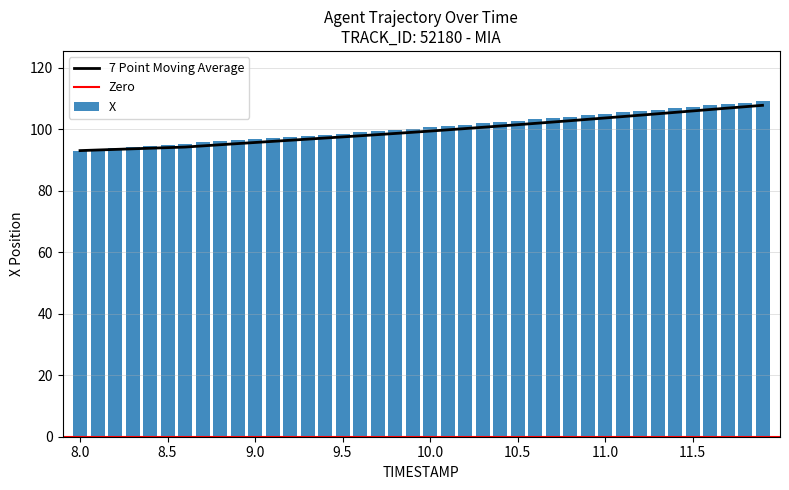

True or false: the data shows 93.5 at 8.1.

True